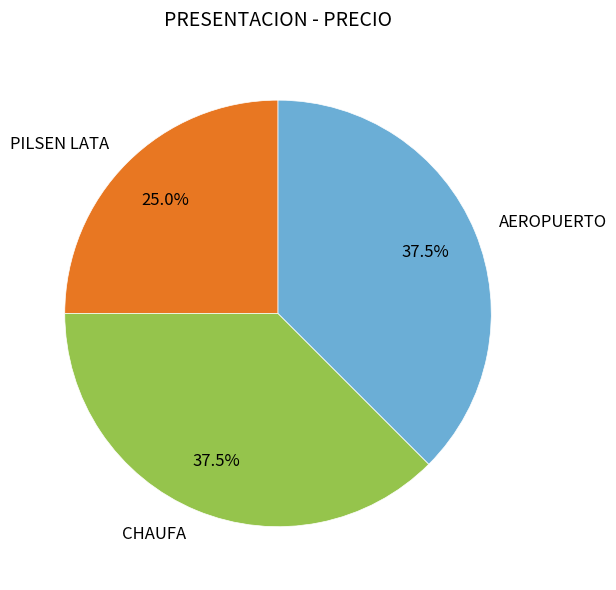

Does AEROPUERTO represent more than half of the total?

No